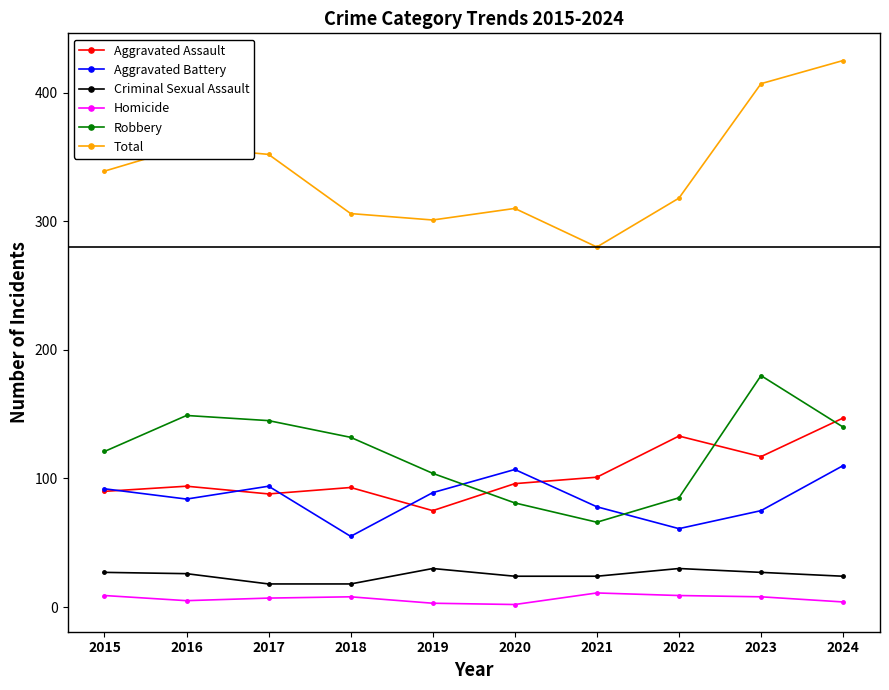

What is the sum of all Aggravated Battery values?

845